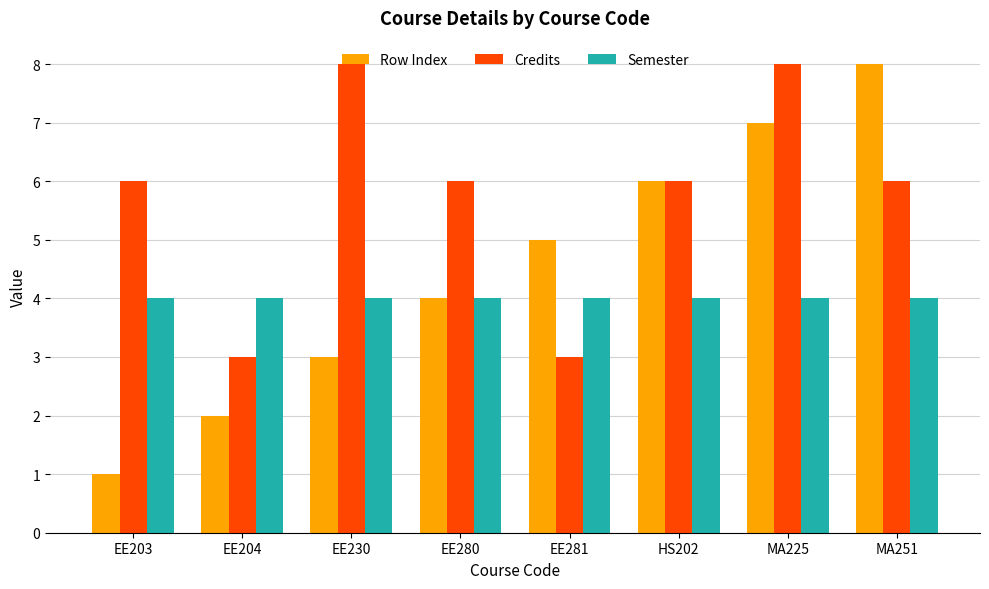

Rank the series at MA251 from lowest to highest value.

Semester, Credits, Row Index